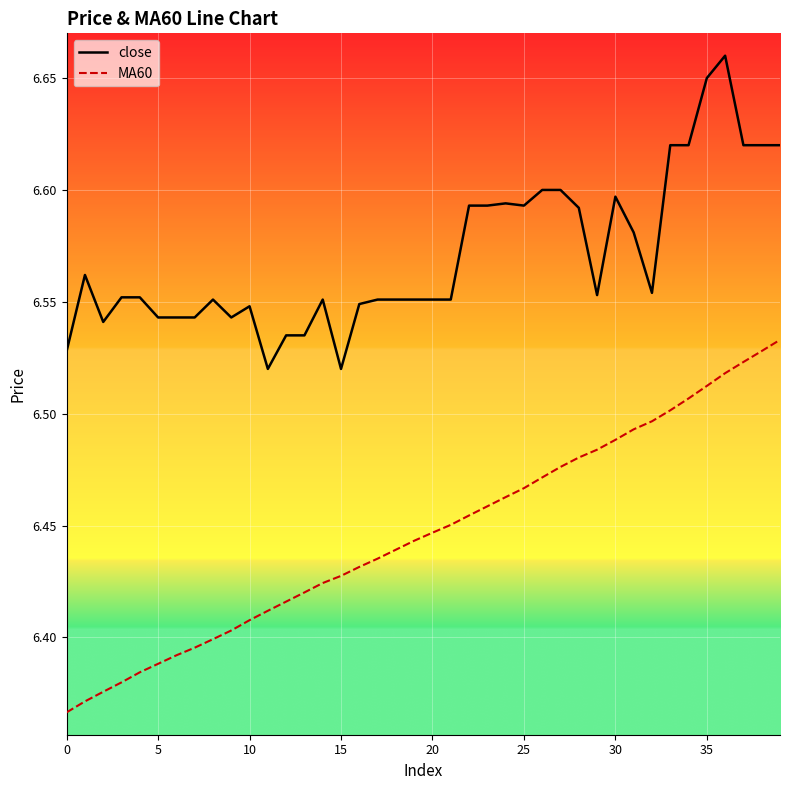

Which series has the widest spread of values?

MA60